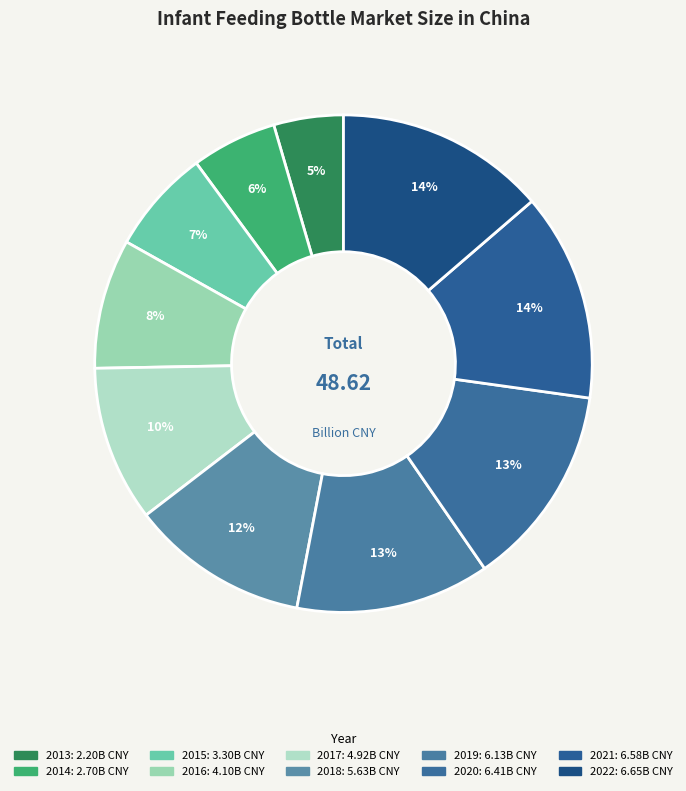

Which category has the biggest portion of the pie?

2022